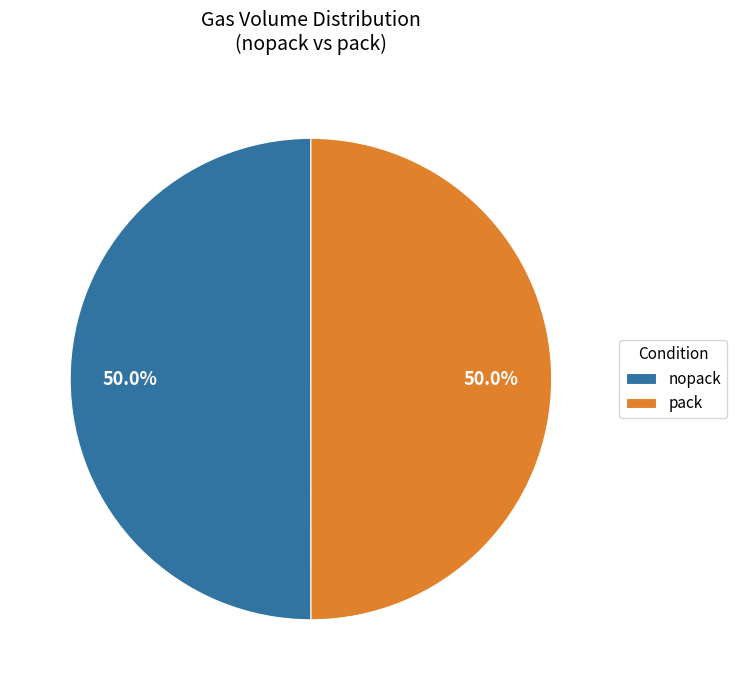

What percentage is the nopack slice, to the nearest percent?

50%